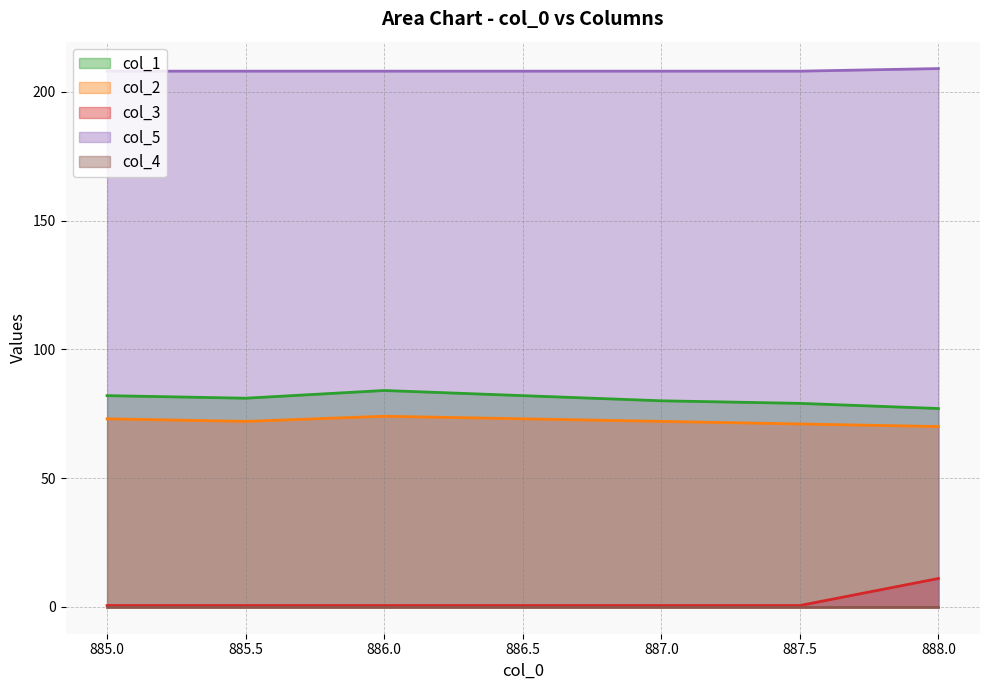

What is the label of the 5th point from the left?

887.0